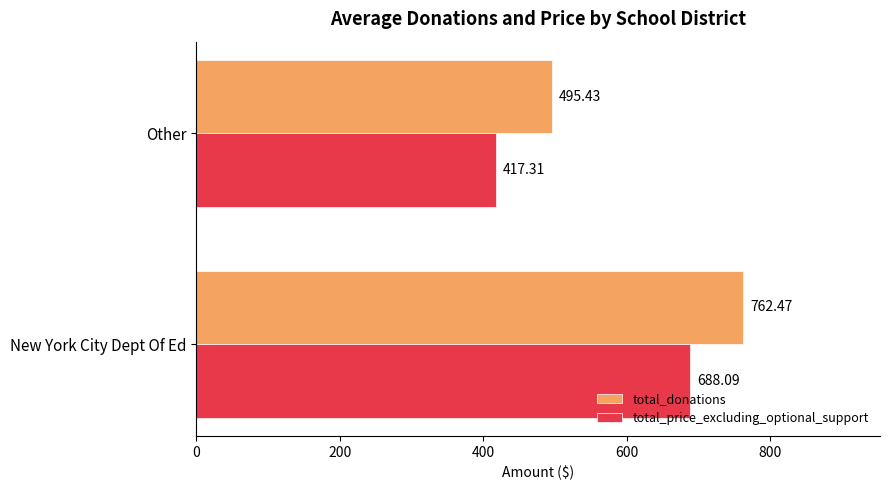

What is the minimum value shown in the chart?

417.3